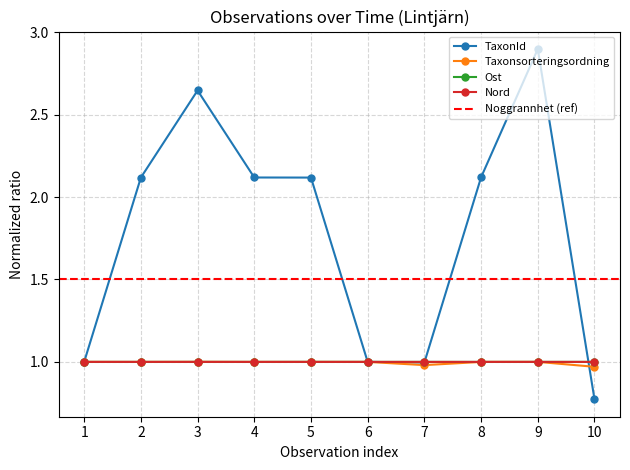

List the series in order of their peak value, highest first.

TaxonId, Taxonsorteringsordning, Ost, Nord